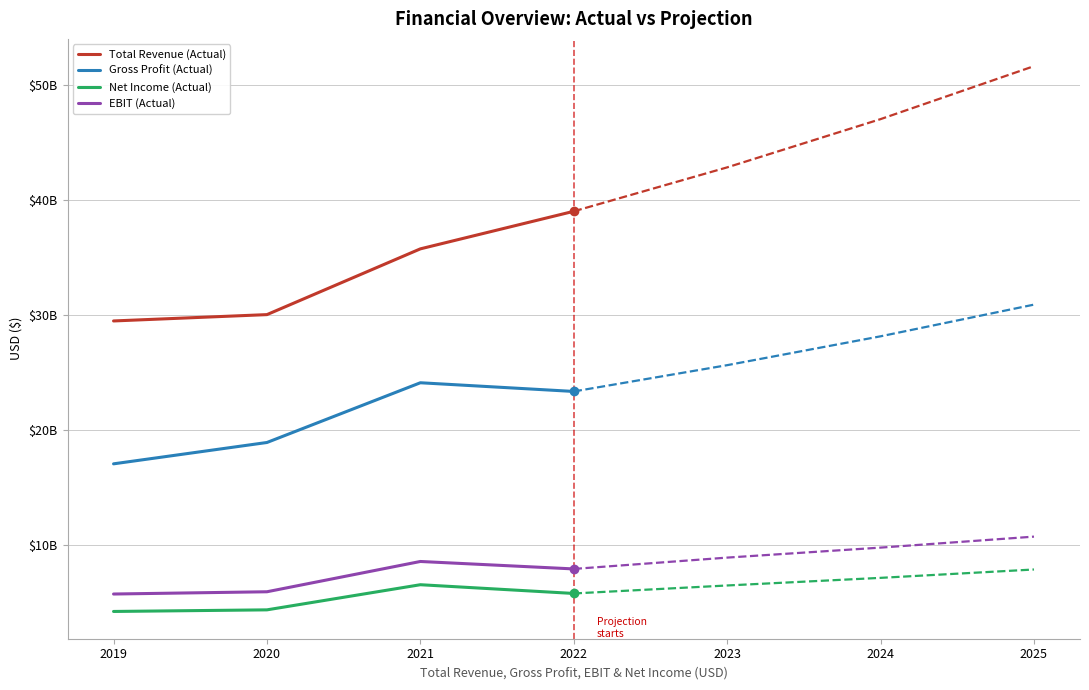

True or false: EBIT and Net Income cross at least once.

False